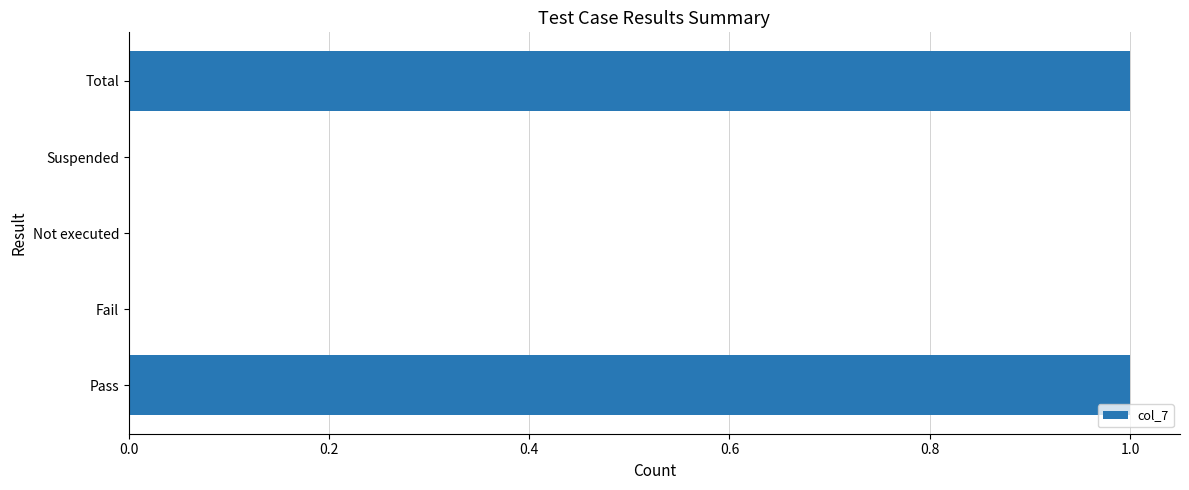

Is it true that the value at Total is 2?

False